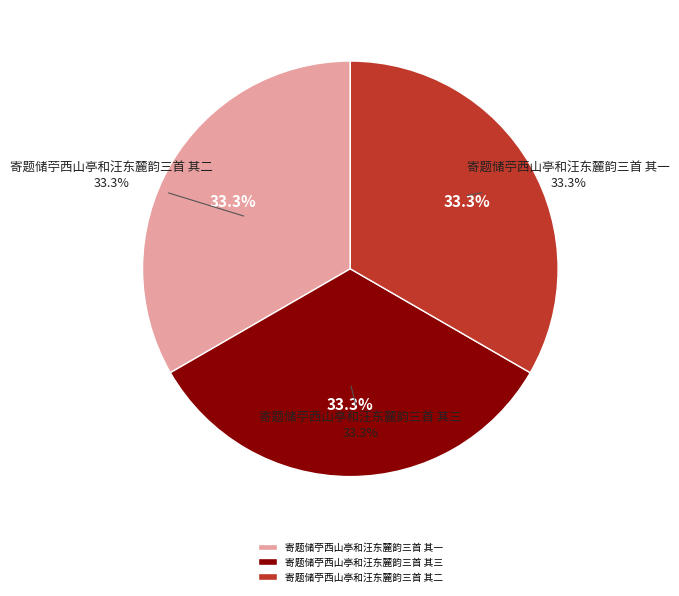

Which has a higher value, 寄题储苧西山亭和汪东麓韵三首 其二 or 寄题储苧西山亭和汪东麓韵三首 其三?

寄题储苧西山亭和汪东麓韵三首 其三